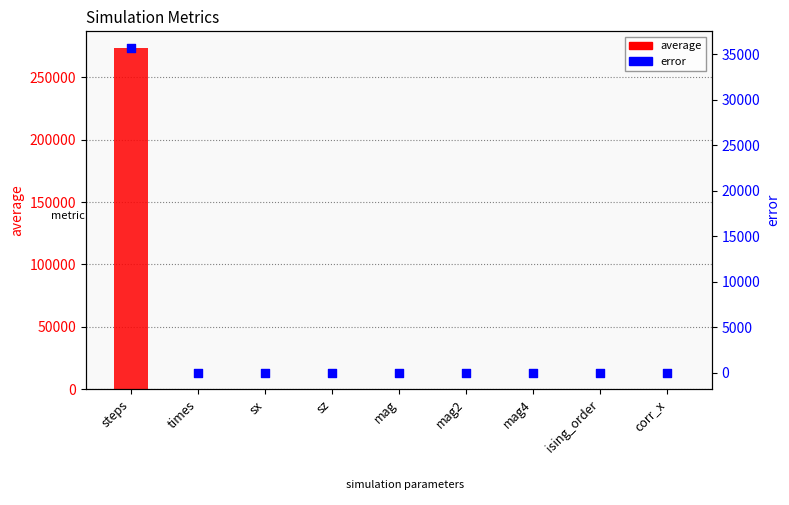

Which series has the largest Y range (max minus min)?

average